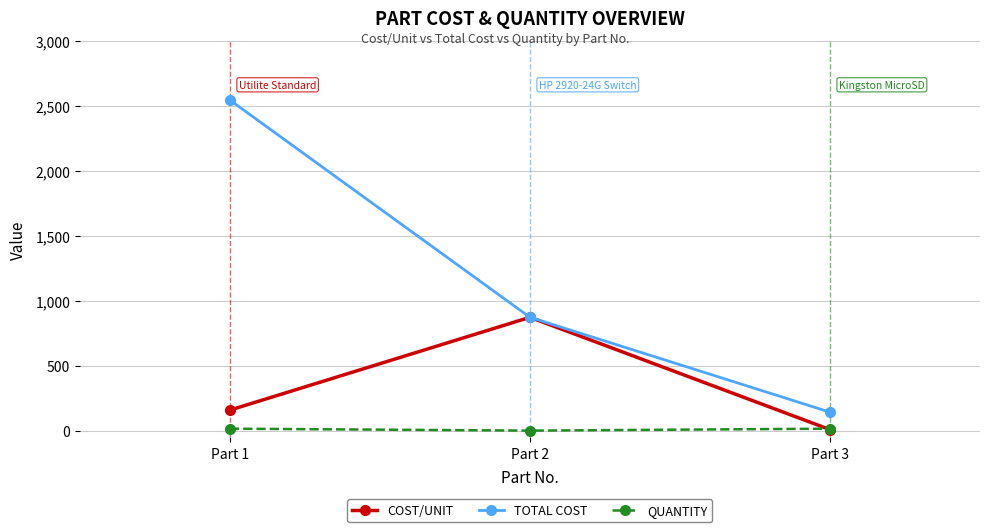

At how many categories does at least one series exceed 382?

2